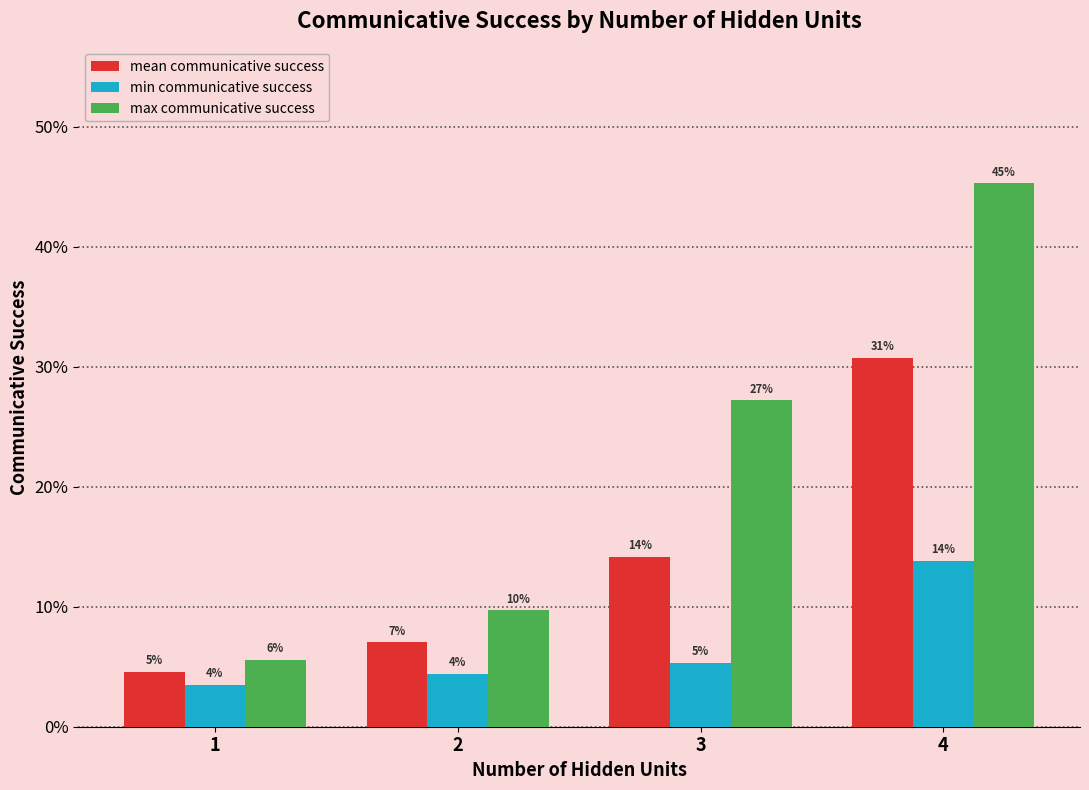

What is the difference between the maximum and minimum values in the mean communicative success series?

0.3